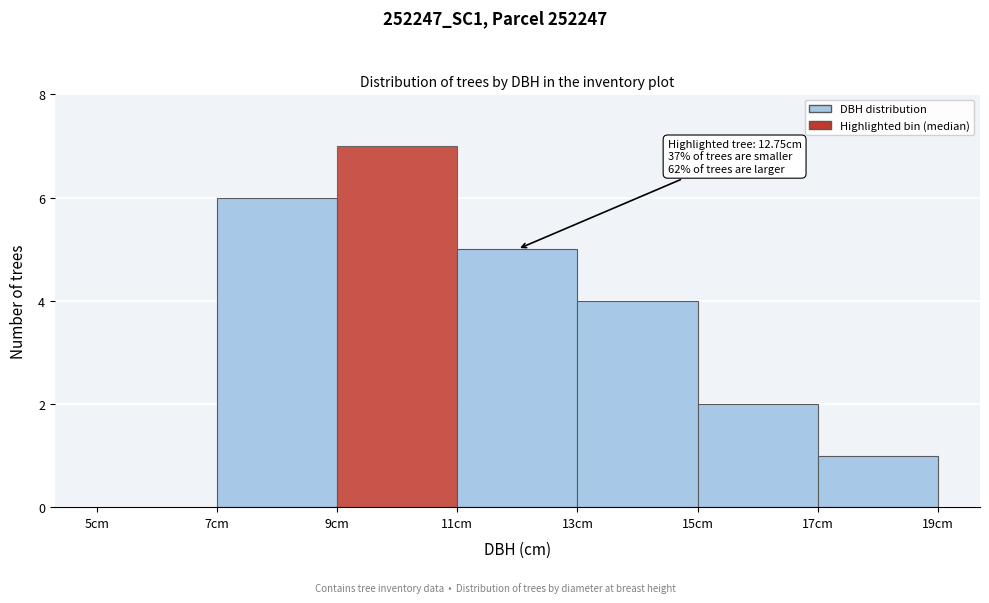

Which range on the x-axis has the tallest bar?

9 to 11